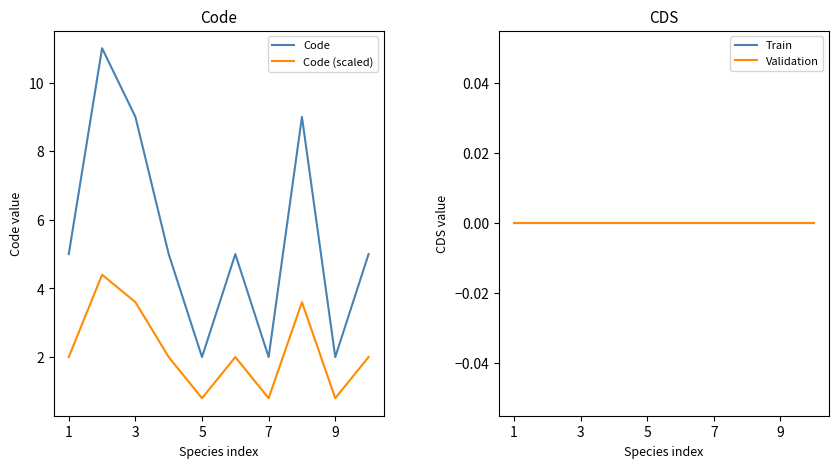

What is the highest value of the Code (scaled) series?

4.4